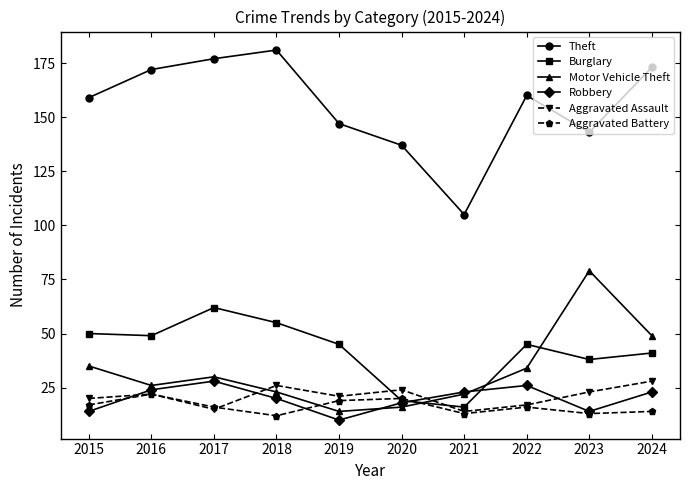

How many lines are shown in the chart?

6